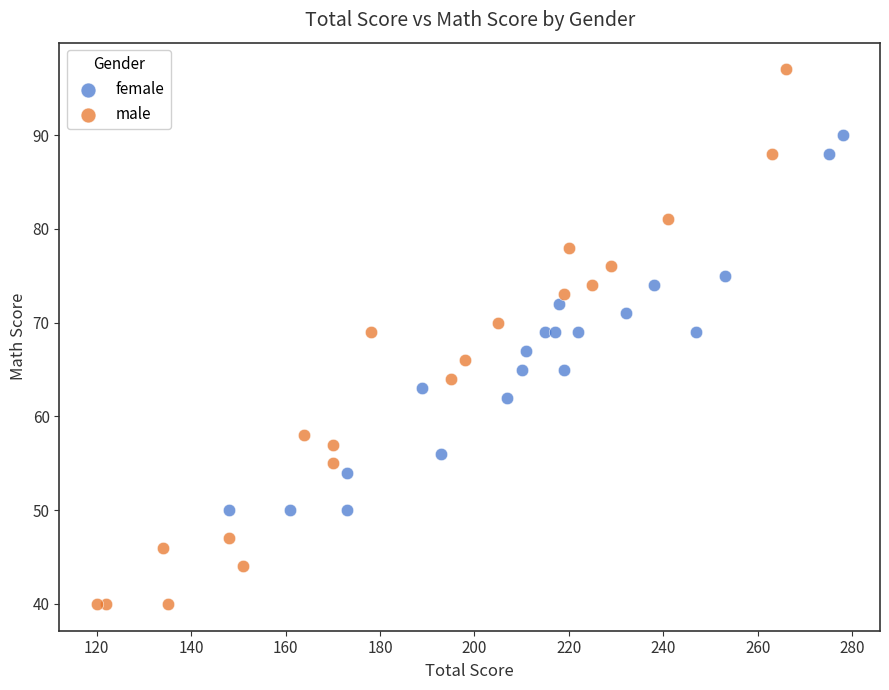

Which series has the largest Y range (max minus min)?

male